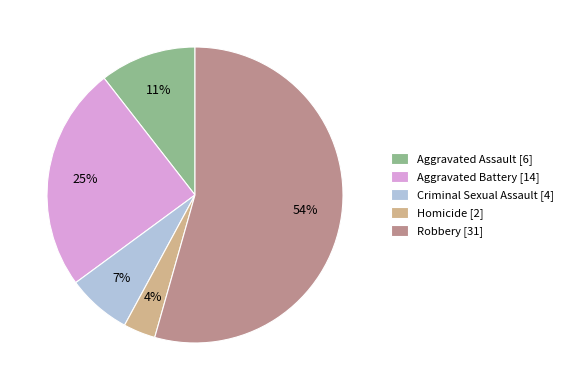

True or false: Criminal Sexual Assault [4] accounts for 12% of the total.

False